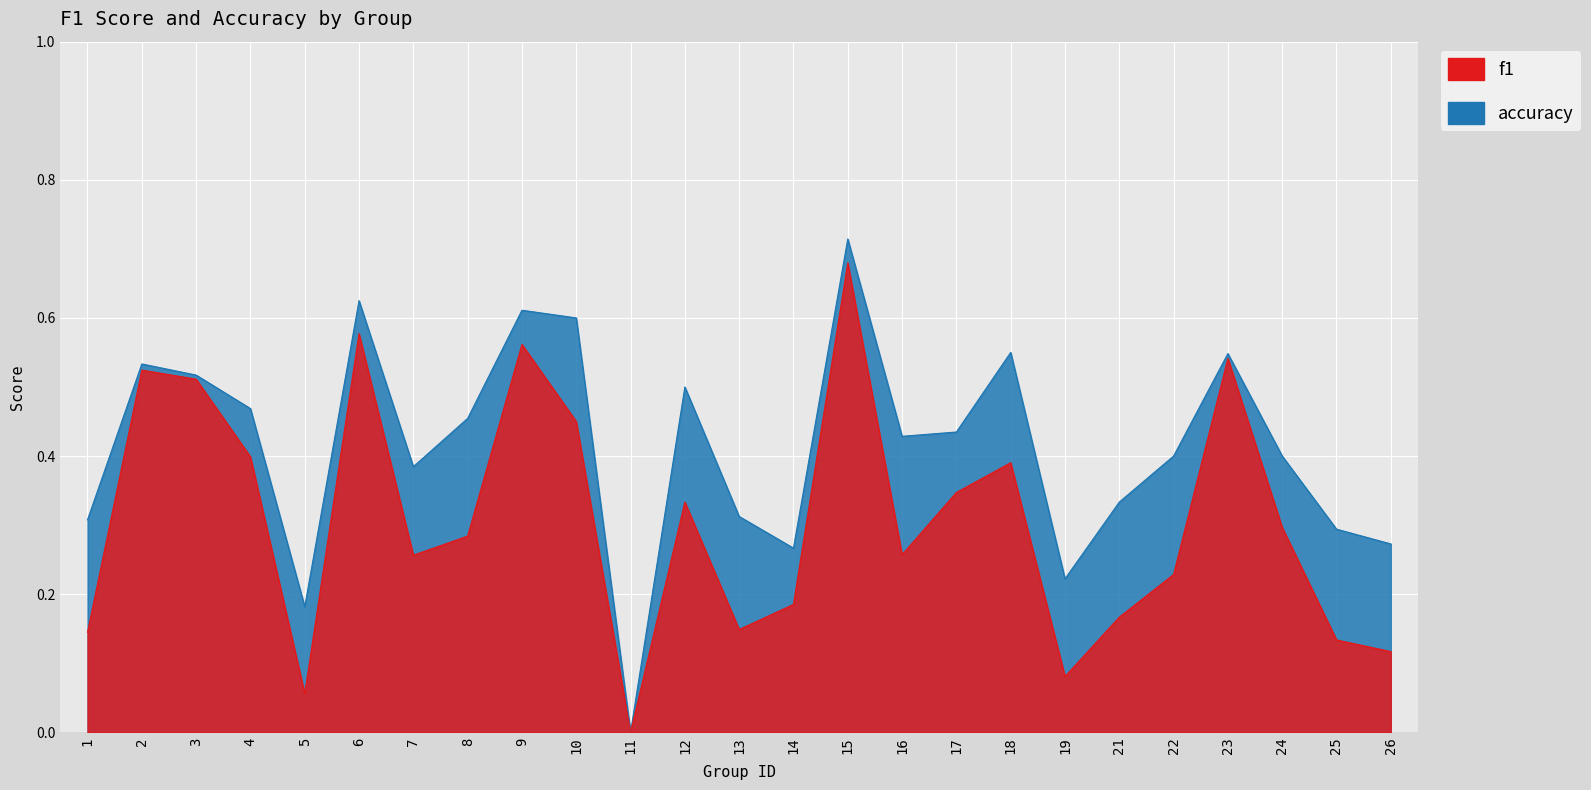

At which category is the sum across all series the highest?

15